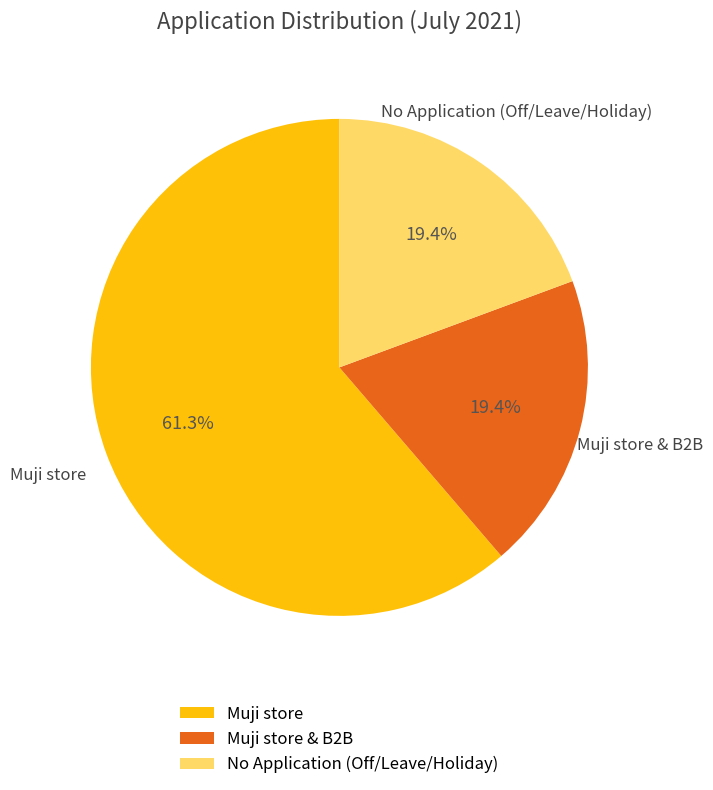

Do Muji store and No Application (Off/Leave/Holiday) together represent more than half of the pie?

Yes